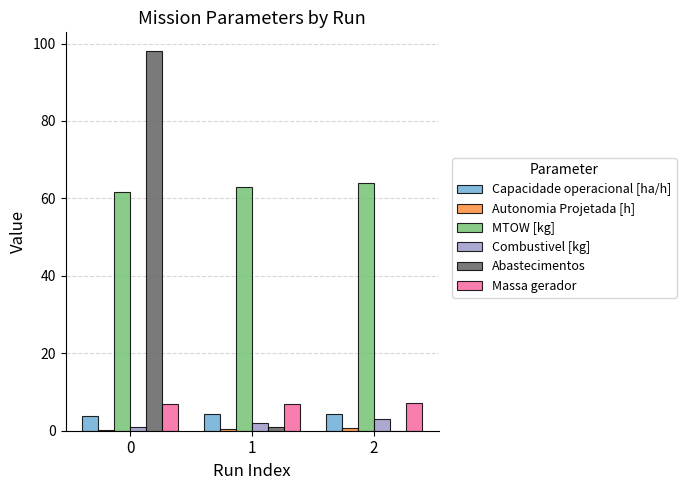

What is the greatest value displayed?

98.0